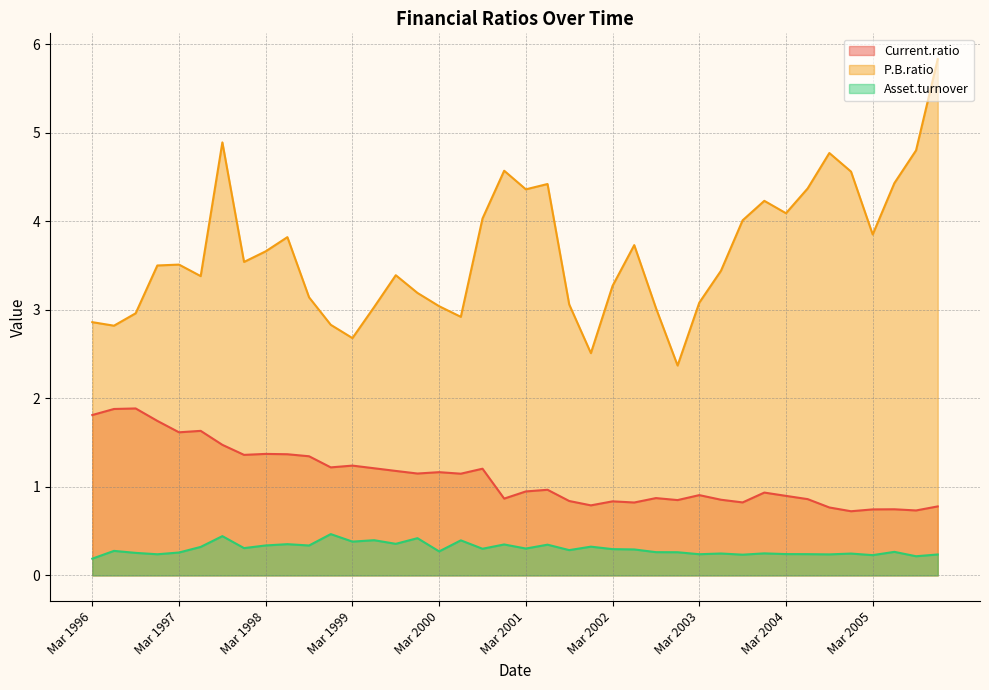

True or false: Current.ratio and Asset.turnover cross at least once.

False